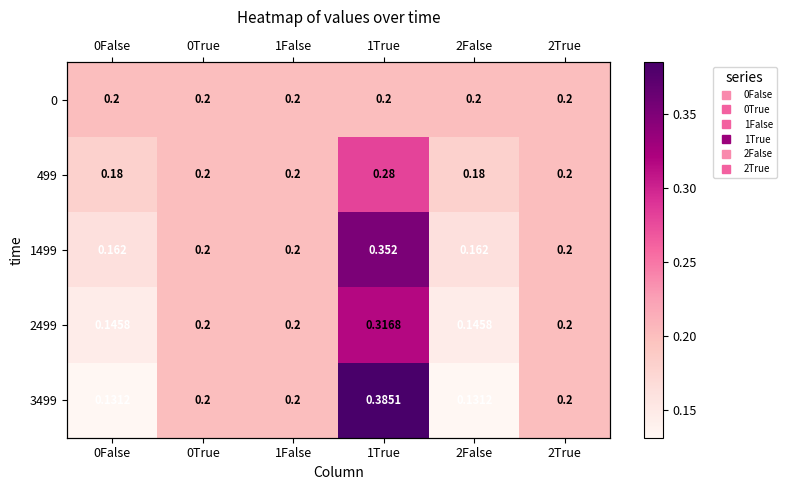

Is the value of 1499 at 0False greater than the value of 2499 at 2True?

No